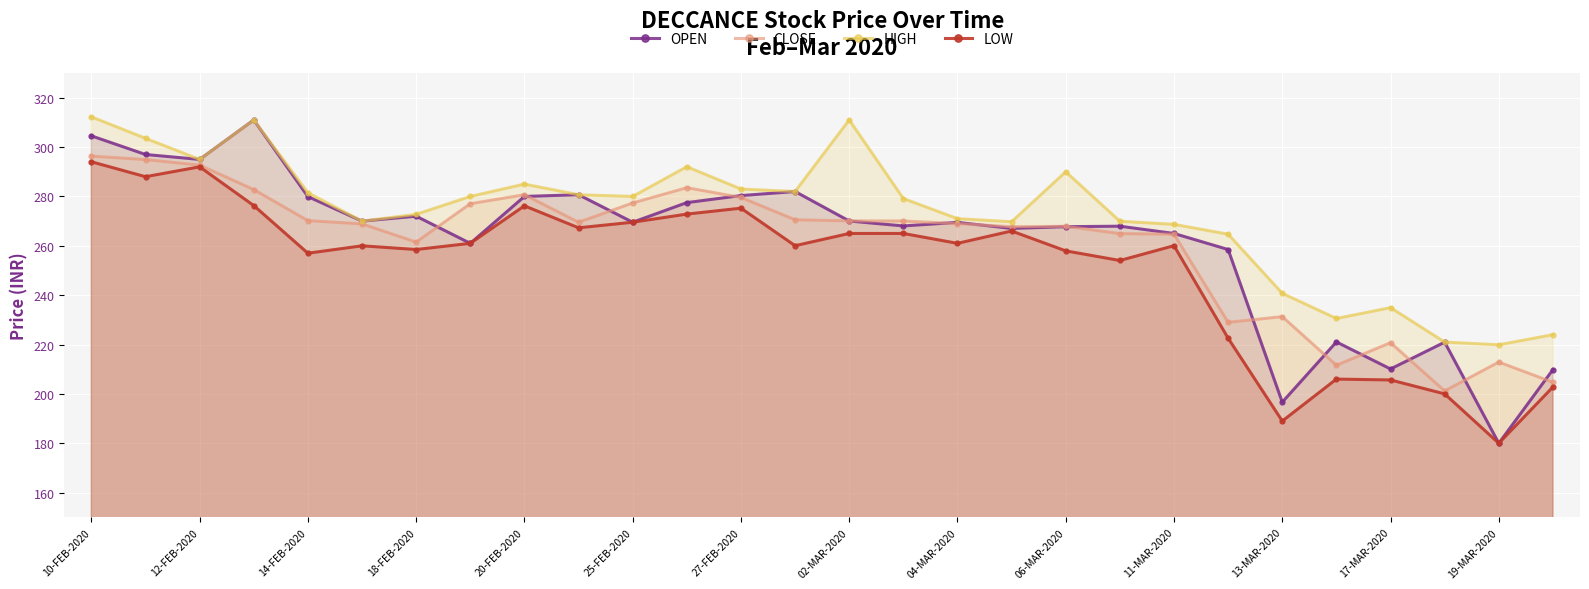

What is the maximum value for OPEN?

311.0